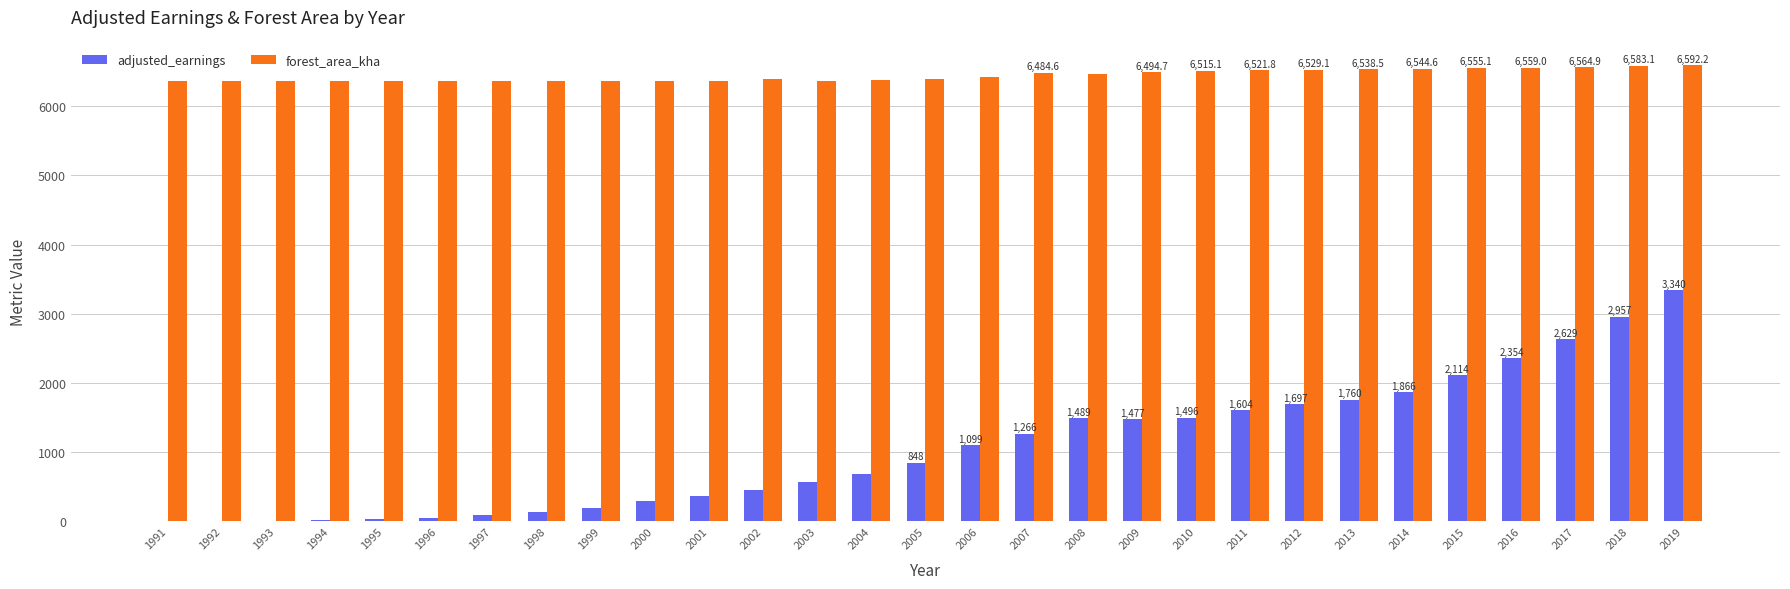

The value of adjusted_earnings at 2006 is 1099.0. True or false?

True